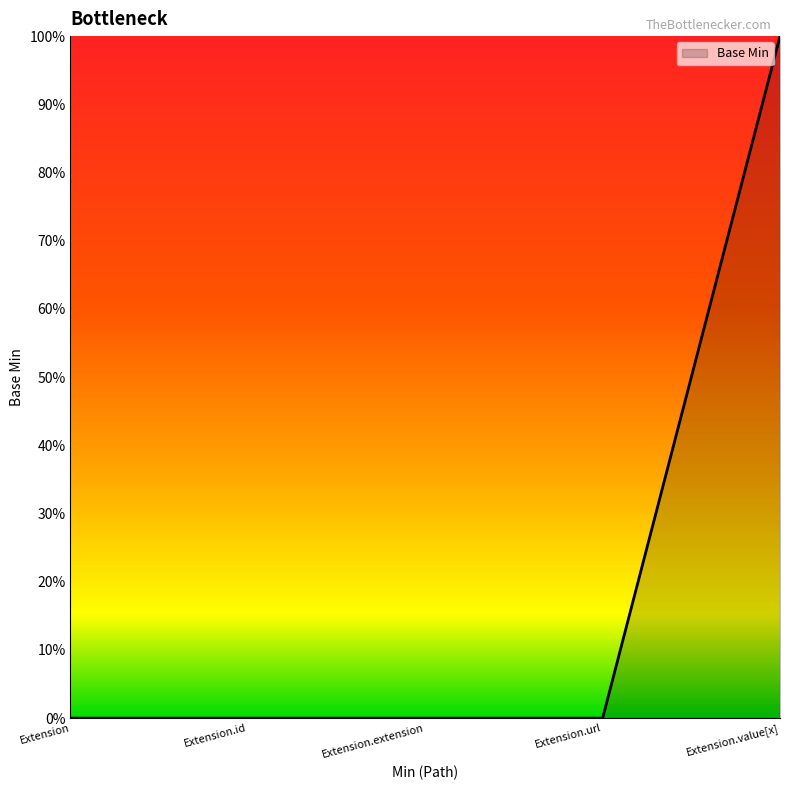

At which label is the value closest to 0?

Extension